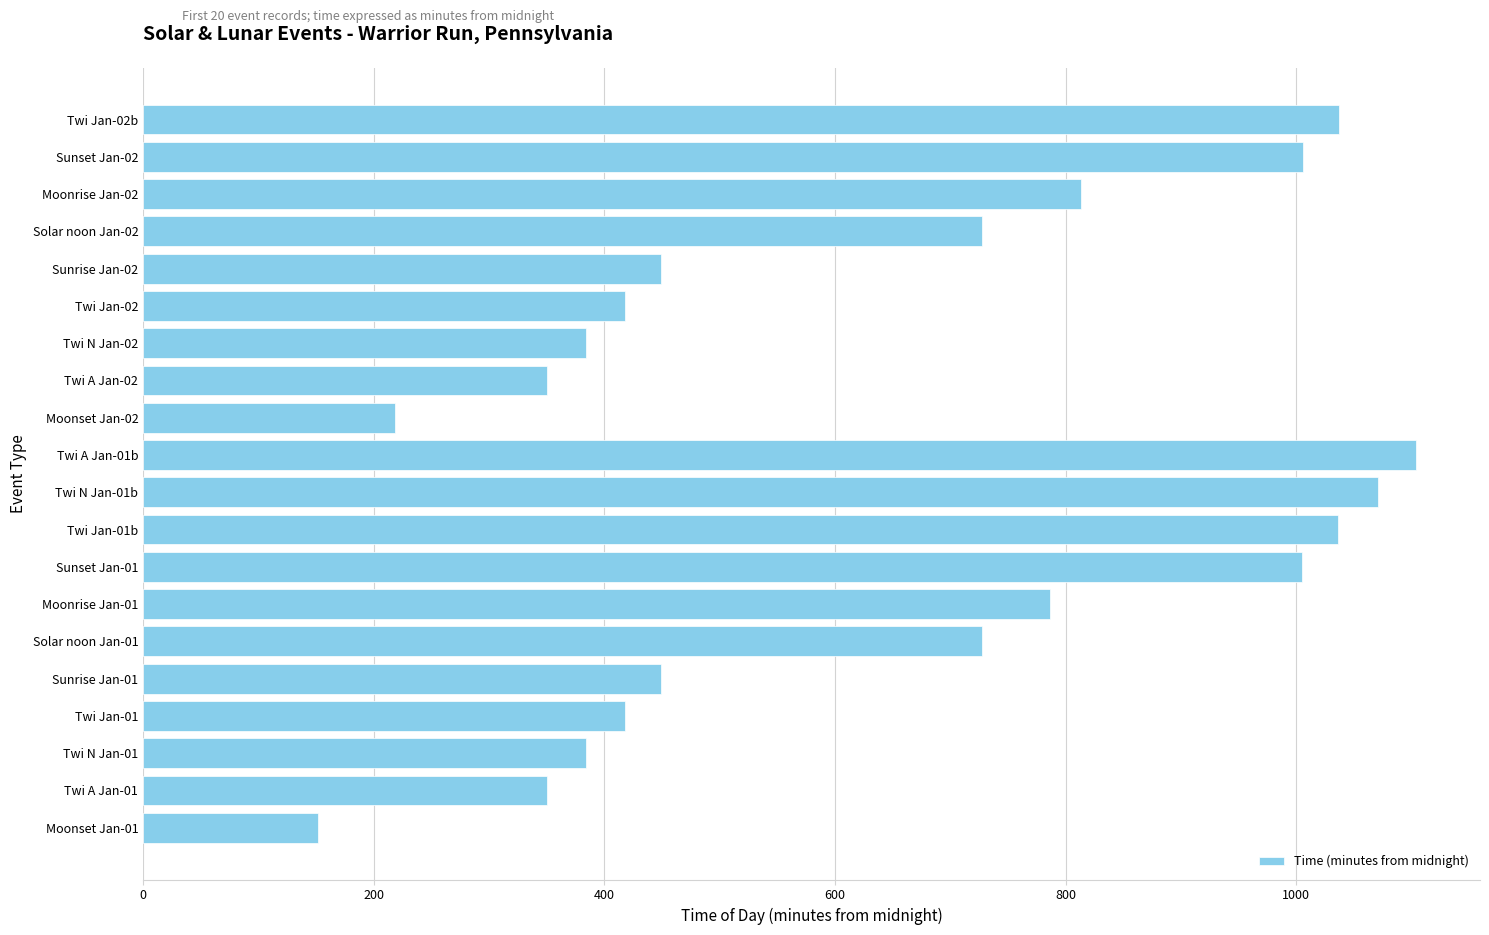

Which has a higher value, Sunrise Jan-01 or Moonrise Jan-01?

Moonrise Jan-01